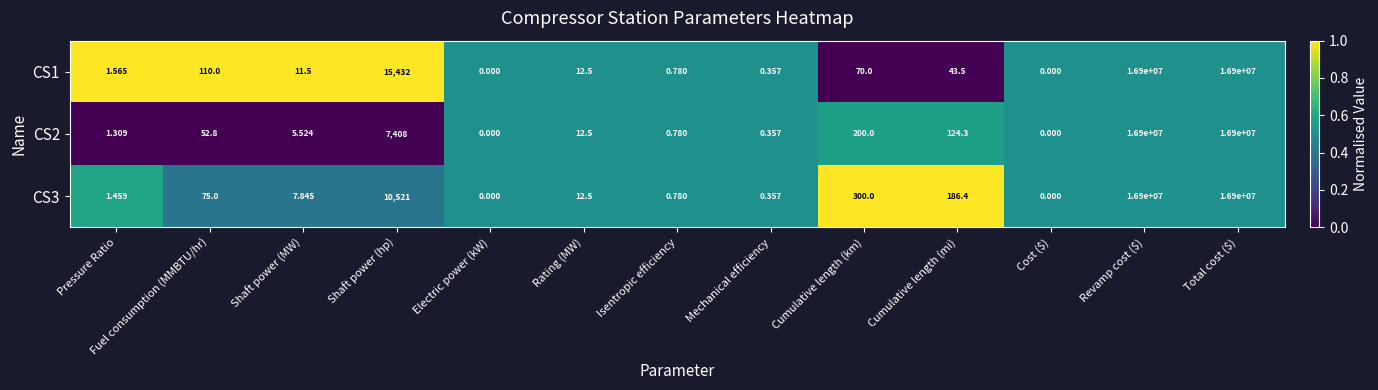

Is the value of CS1 at Mechanical efficiency greater than the value of CS3 at Isentropic efficiency?

No